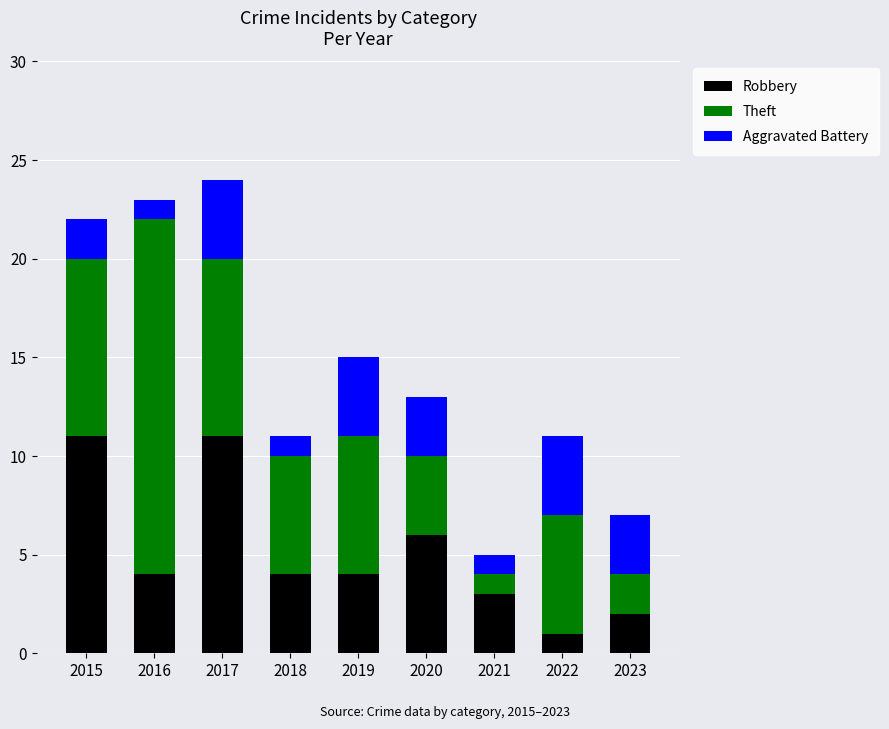

The Robbery series shows 3 at 2021. True or false?

True